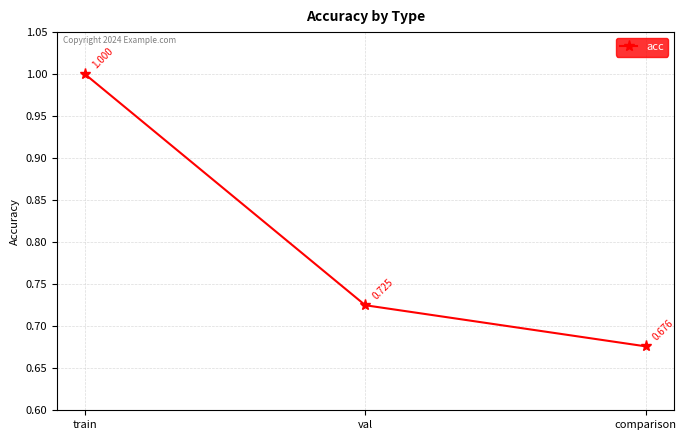

At which category does the chart reach its minimum across all series?

comparison